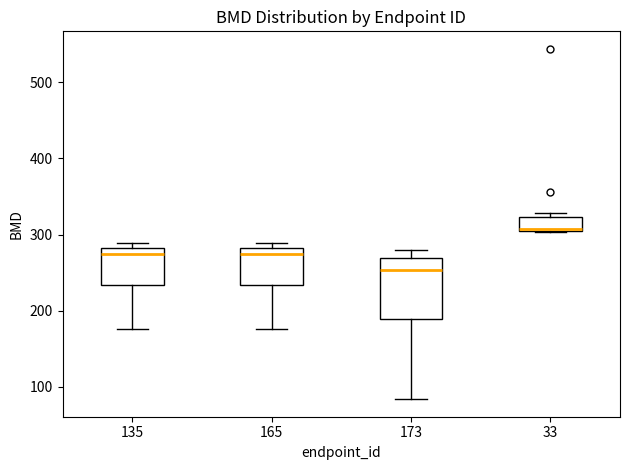

Reading left to right, transcribe this box plot: for each box, give where its median line is, the range the box spans, and where its two whiskers end, as read against the y-axis. The values are not printed on the chart, so give them approximately, as read against the axis.

135: median 270, box 230 to 280, whiskers 180 to 290
165: median 270, box 230 to 280, whiskers 180 to 290
173: median 250, box 190 to 270, whiskers 80 to 280
33: median 310, box 300 to 320, whiskers 300 to 330